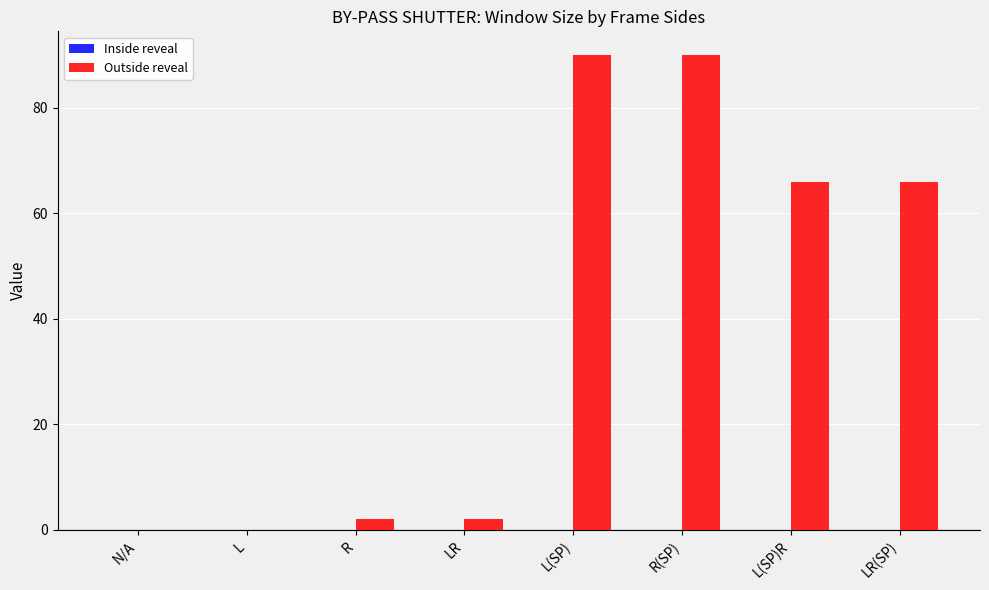

Is it true that the value at LR(SP) is 66?

True